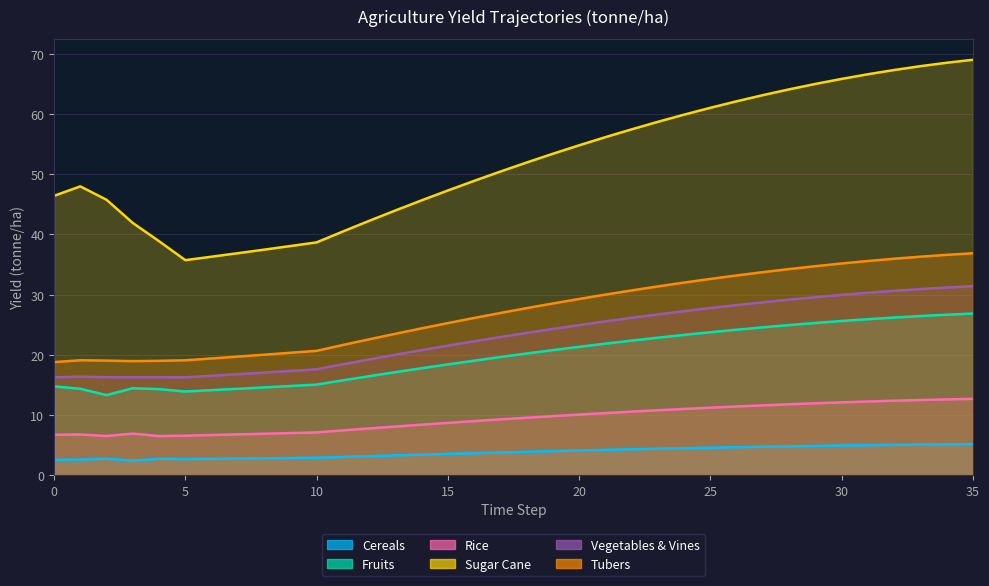

Where is the first local minimum for yf_agrc_vegetables_and_vines_tonne_ha?

3